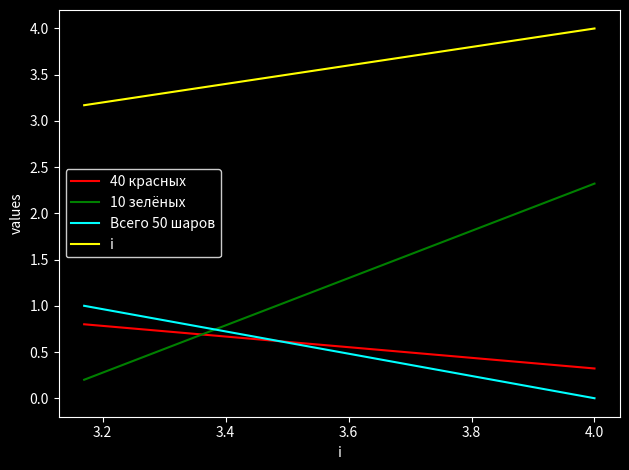

What is the difference between the maximum and minimum values in the 10 зелёных series?

2.1